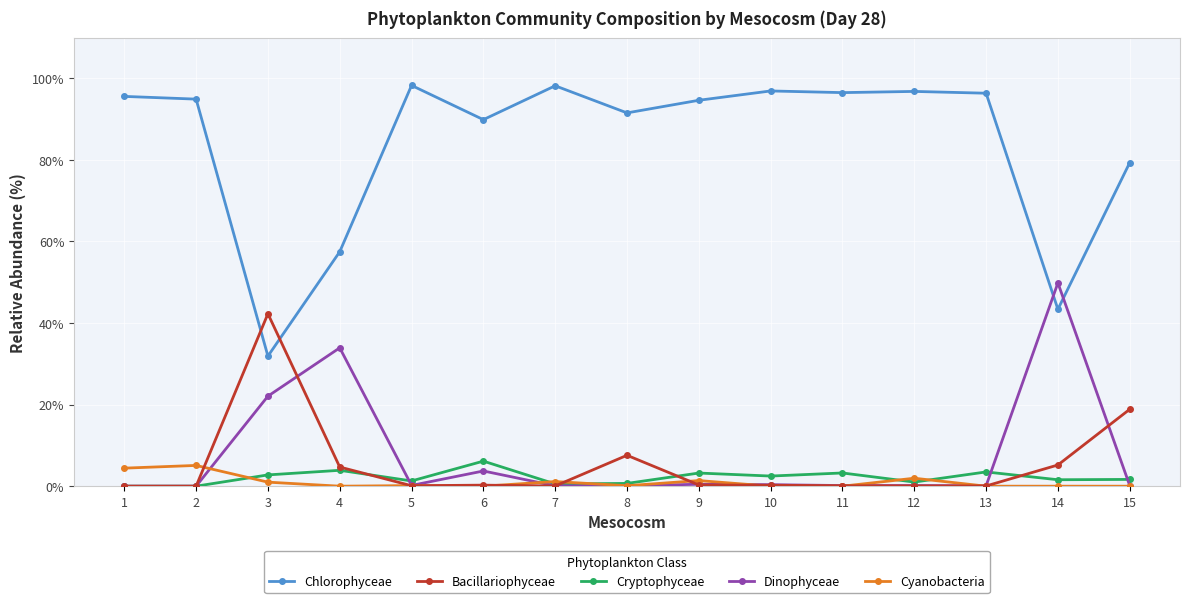

What is the difference between the highest and lowest values at 2?

94.9